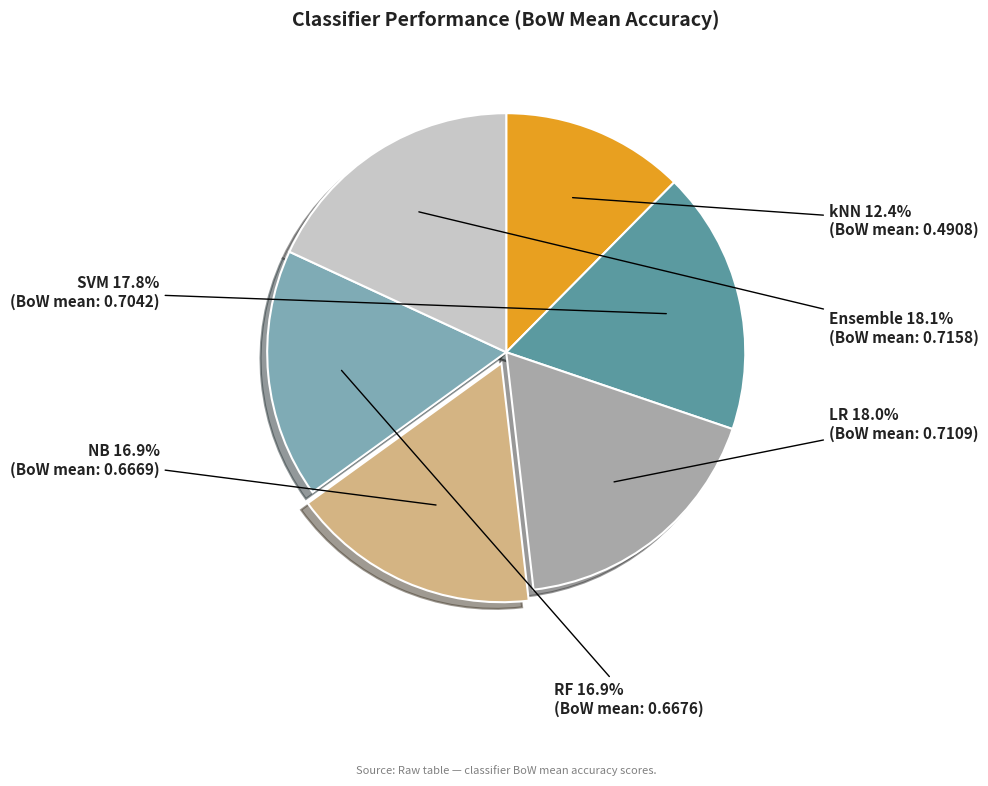

Which has a higher value, SVM or RF?

SVM